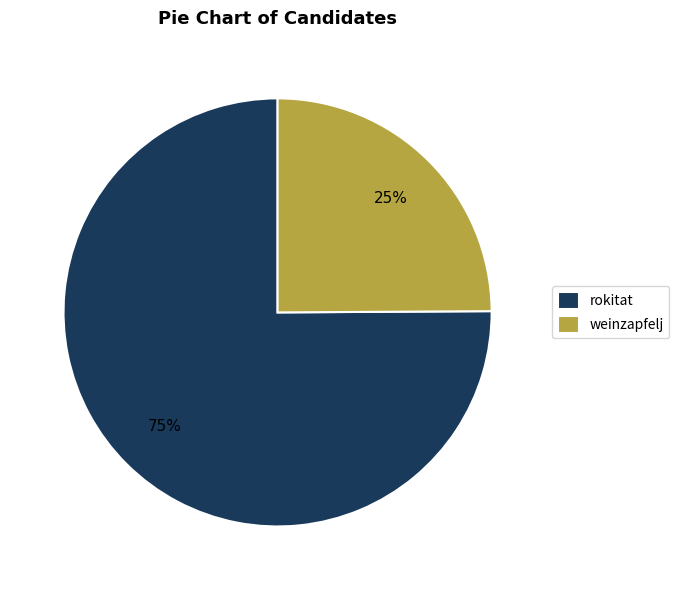

To the nearest percent, what is the difference between the rokitat and weinzapfelj slice percentages?

50%